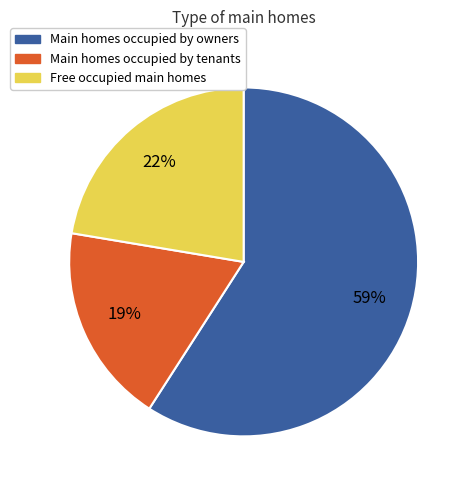

Combined, do Main homes occupied by tenants and Free occupied main homes account for over 50%?

No